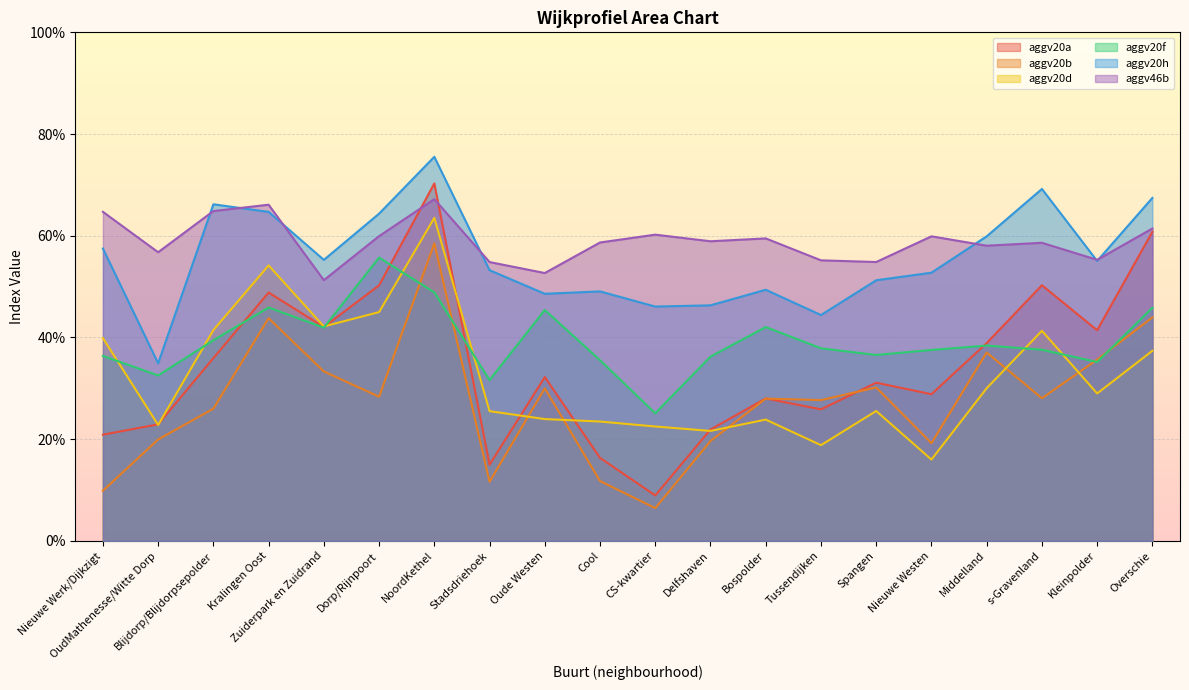

What is the minimum value shown in the chart?

0.1